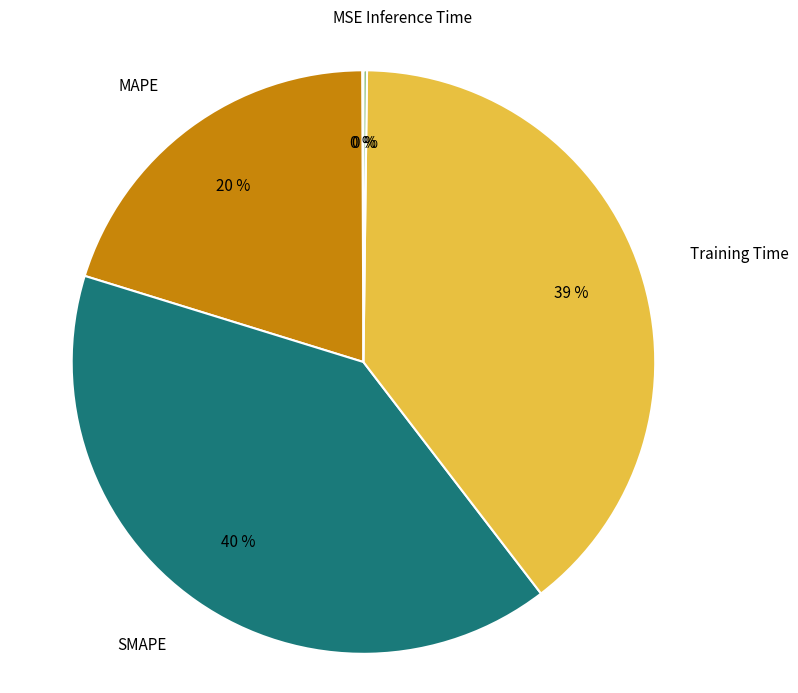

To the nearest percent, what percentage of the pie is SMAPE?

40%